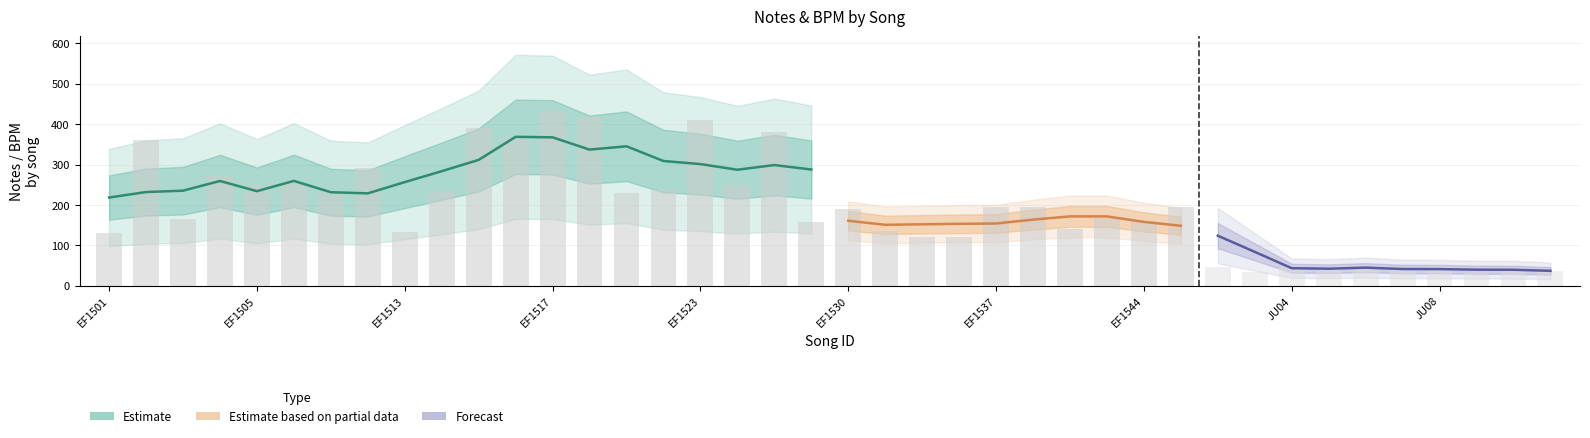

How many data points in bpms are above 140?

19